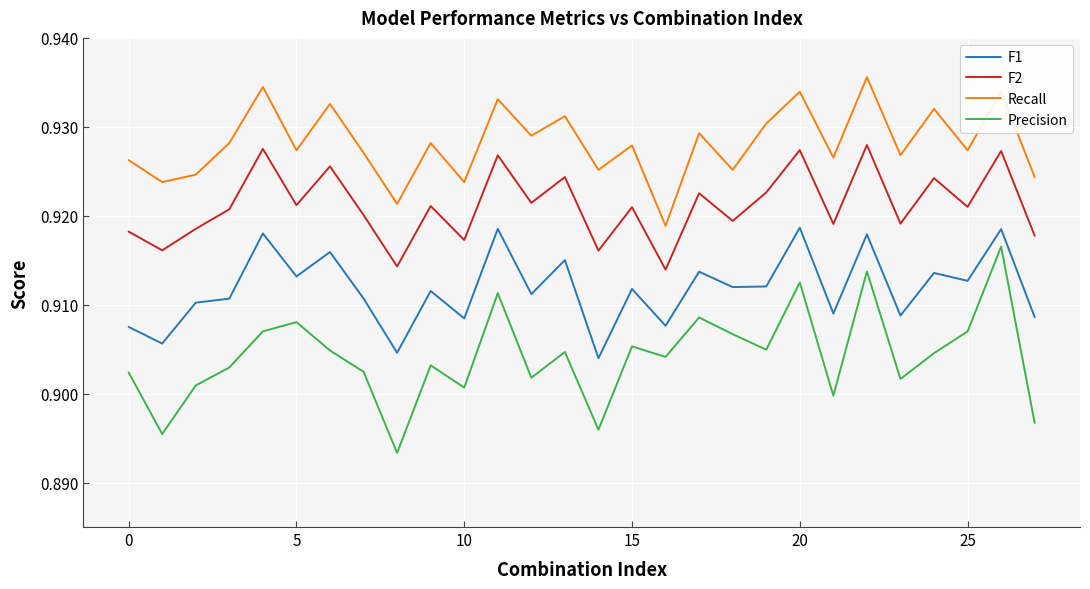

Which series has the largest total across all categories?

Recall